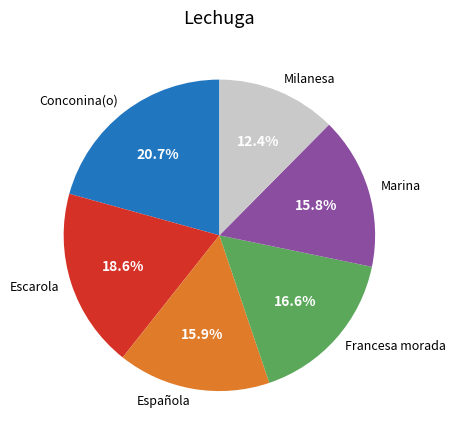

To the nearest percent, what portion does Española represent?

16%